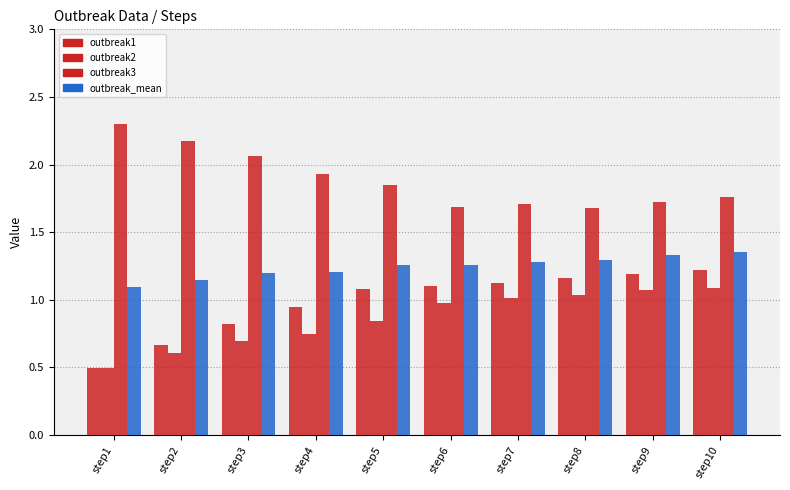

Does the chart contain stacked bars?

No